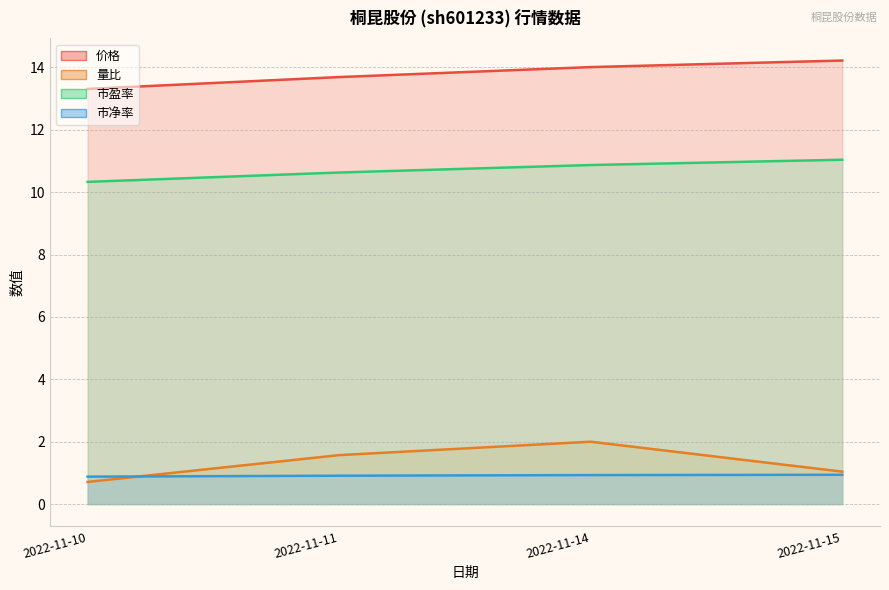

Reading left to right, extract all data points from this chart.

价格: 13.3	13.7	14.0	14.2
量比: 0.7	1.6	2.0	1.0
市盈率: 10.3	10.6	10.9	11.0
市净率: 0.9	0.9	0.9	0.9